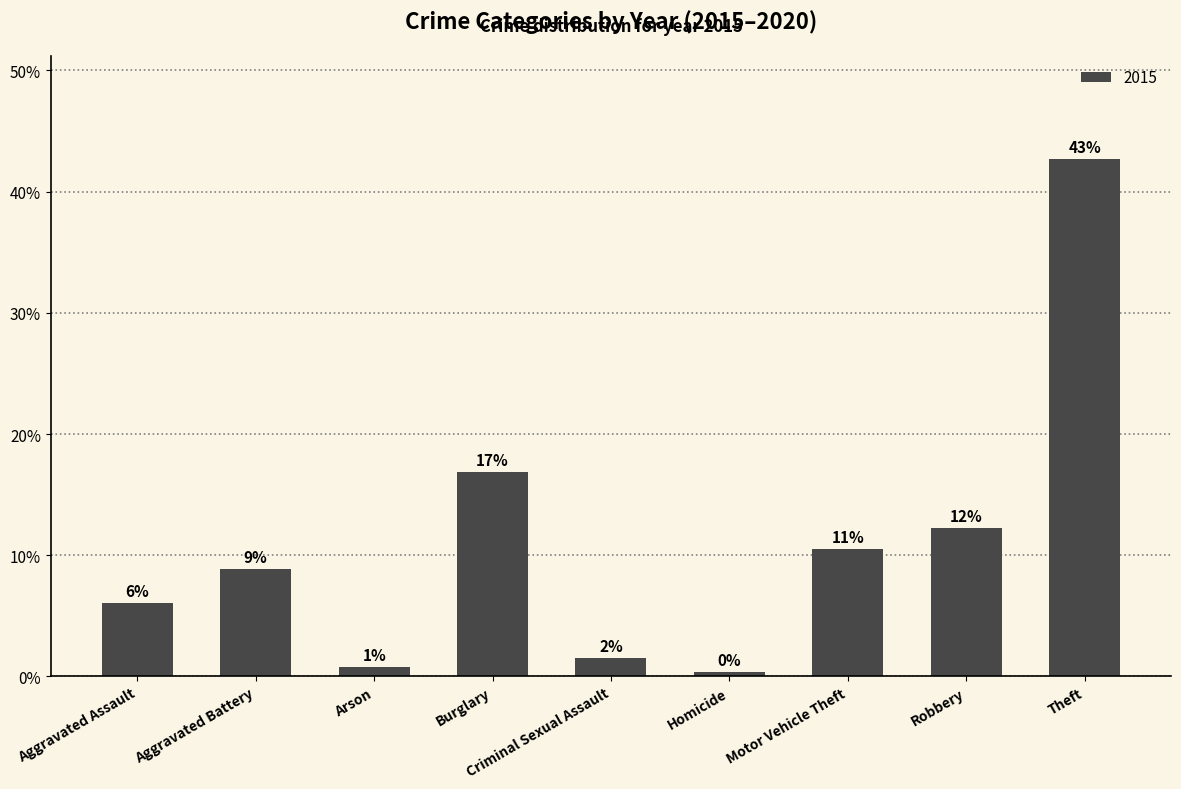

List the labels in order of value, largest first.

Theft, Burglary, Robbery, Motor Vehicle Theft, Aggravated Battery, Aggravated Assault, Criminal Sexual Assault, Arson, Homicide